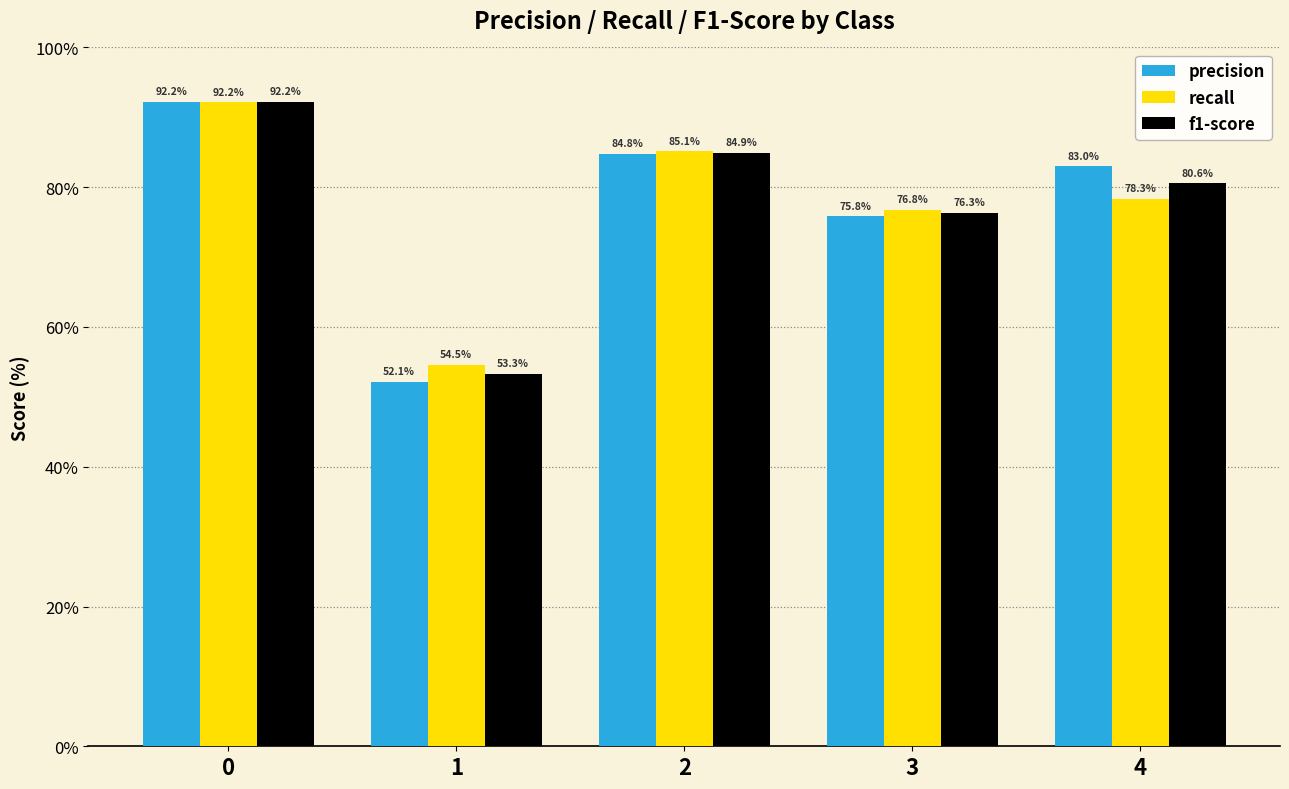

What are all the series names shown in the legend?

precision, recall, f1-score